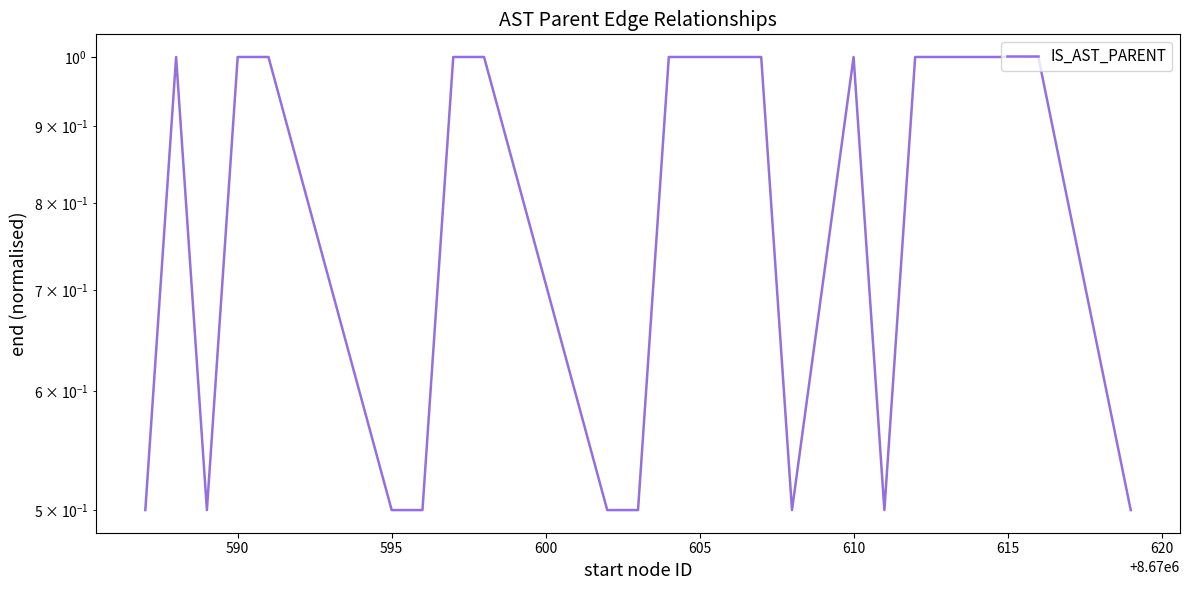

What is the smallest value displayed?

0.5